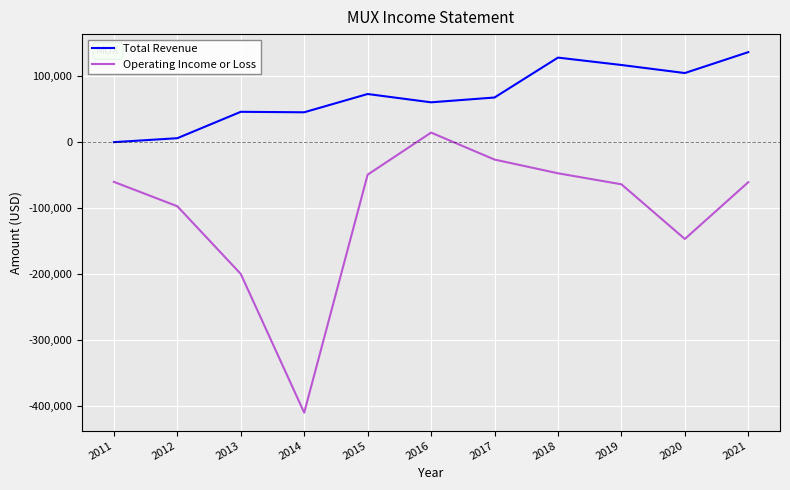

What is the minimum value shown in the chart?

-410200